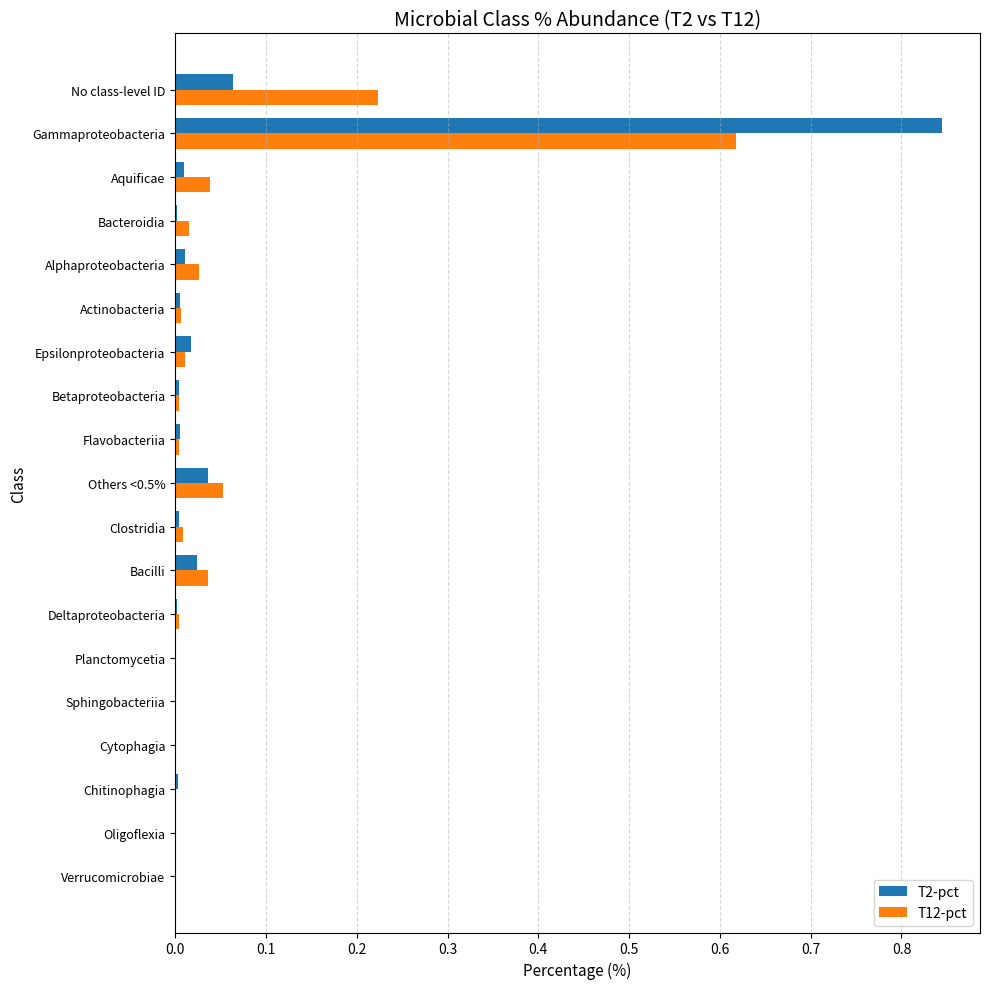

At which label does T12-pct reach its peak?

Gammaproteobacteria